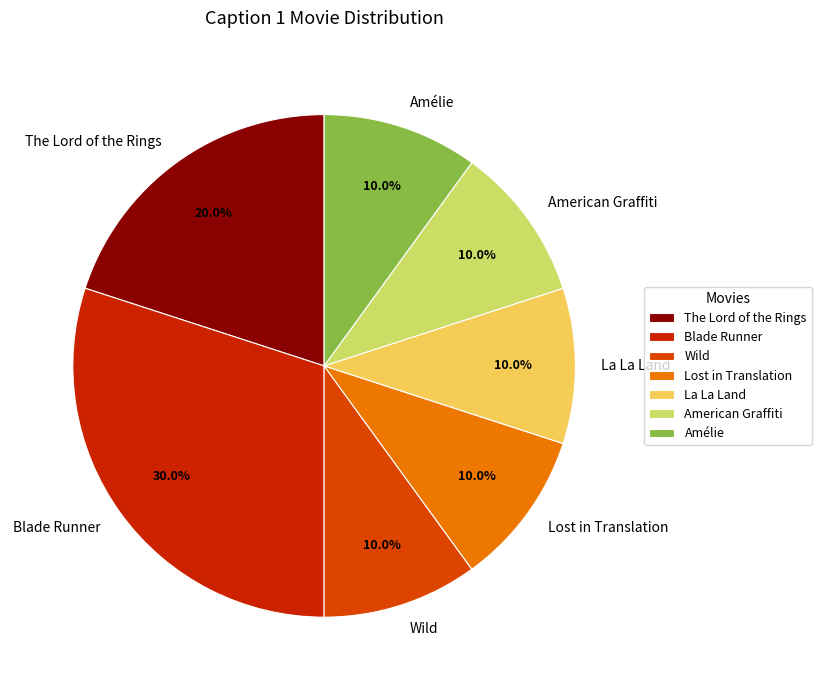

How many slices are in this pie chart?

7